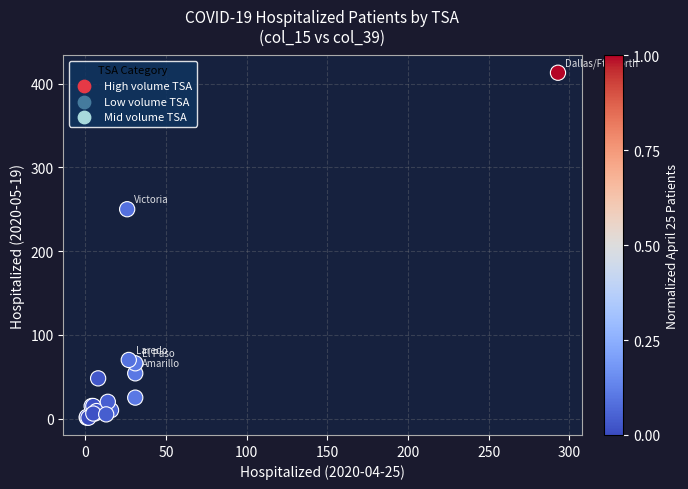

What Y value in the scatter plot is closest to 207?

250